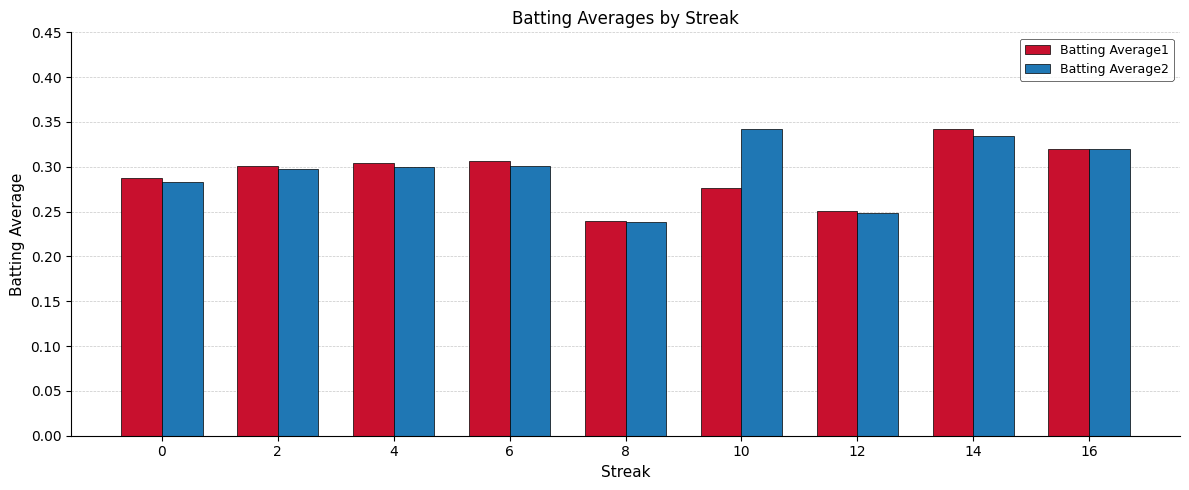

What is the sum of the Batting Average2 values at 2 and 14?

0.6